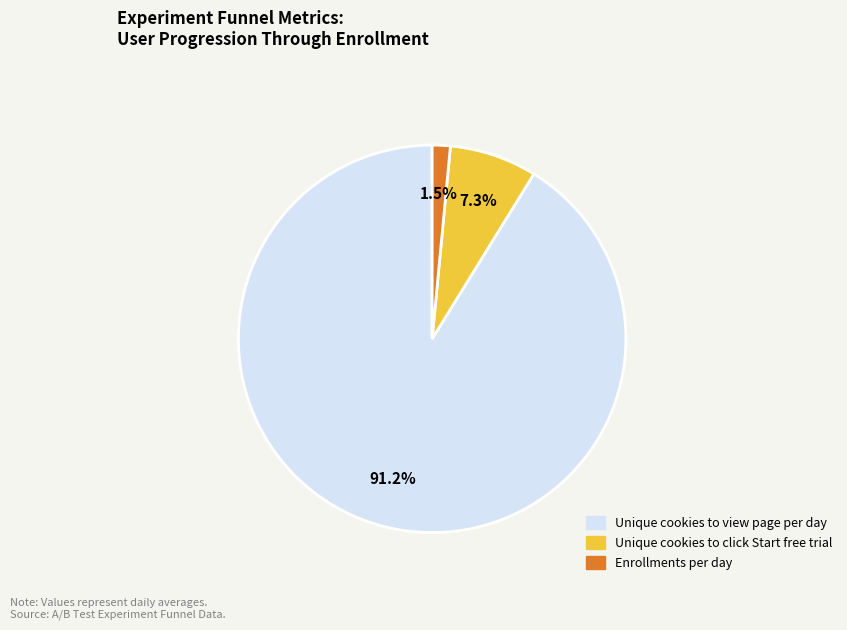

Which category has the biggest portion of the pie?

Unique cookies to view page per day